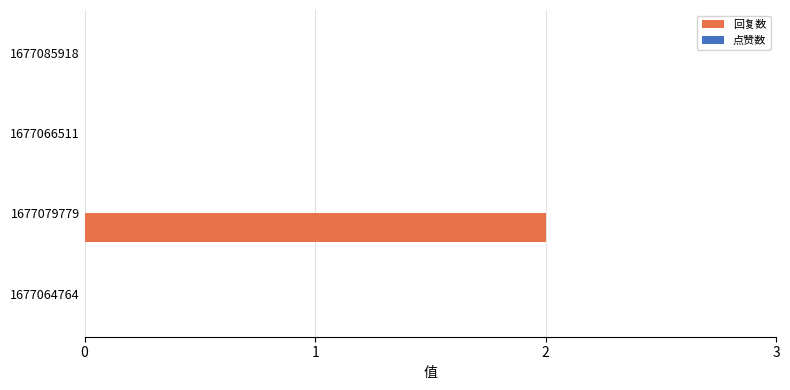

Between 1677085918 and 1677079779, which is larger?

1677079779